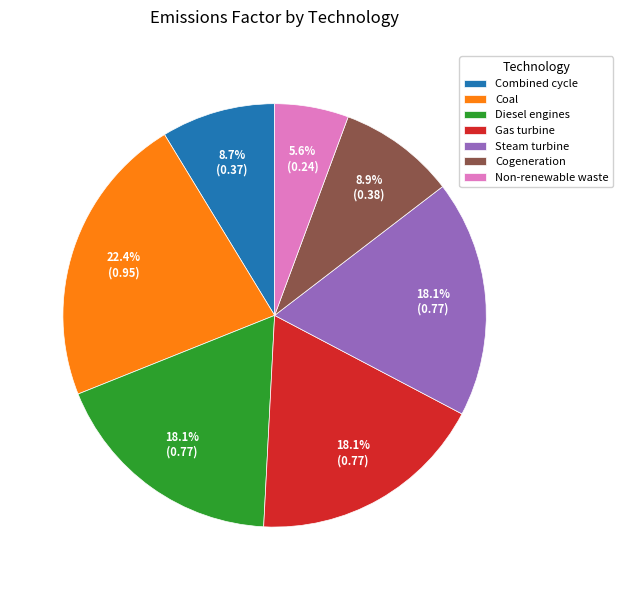

Which slice is the largest?

Coal